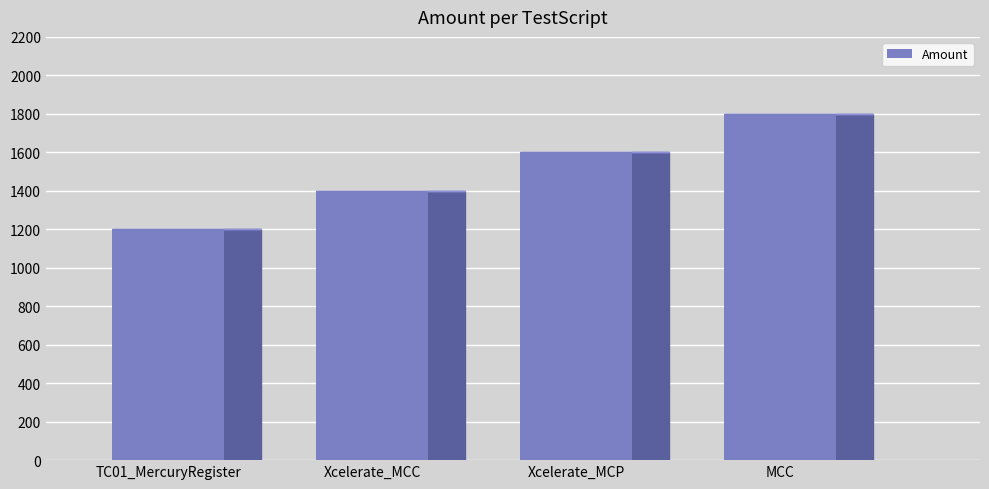

List the labels in order of value, largest first.

MCC, Xcelerate_MCP, Xcelerate_MCC, TC01_MercuryRegister